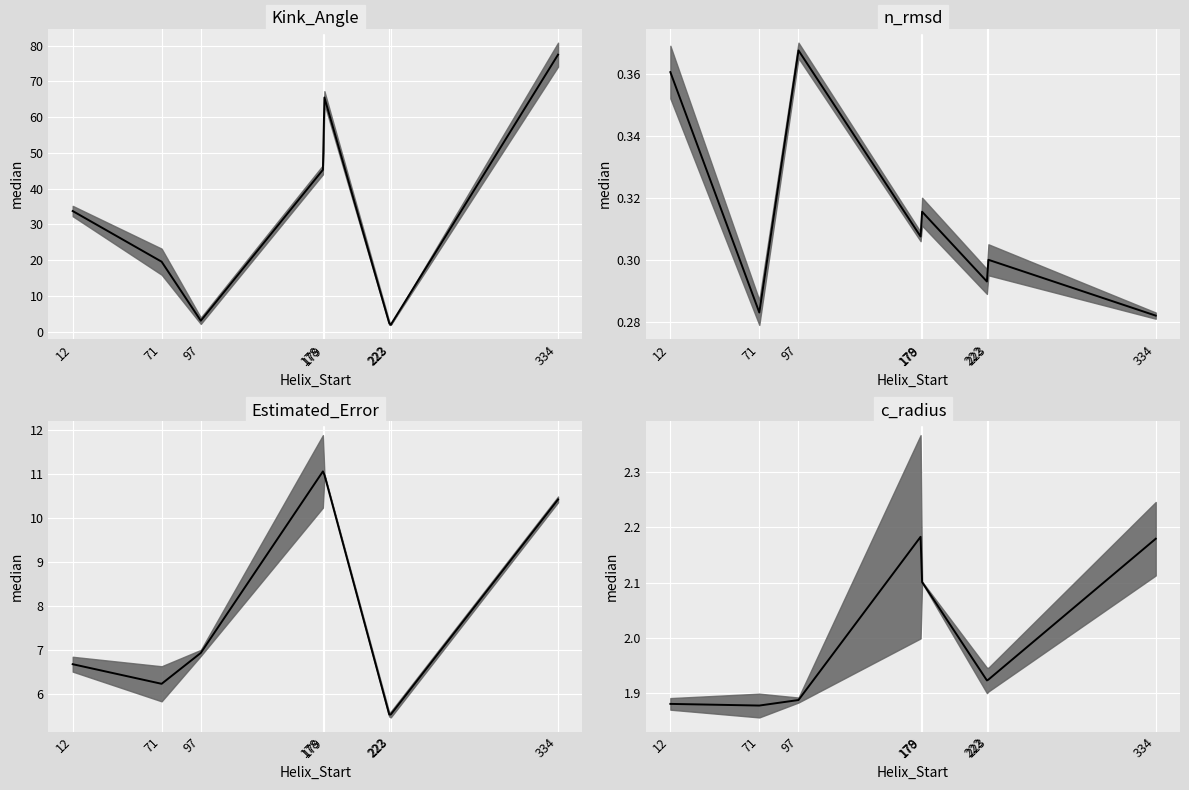

Reading left to right, transcribe all the data shown in this chart.

Kink_Angle median: 12=33.7	71=19.6	97=3.0	178=45.3	179=65.5	222=2.4	223=1.9	334=77.5
n_rmsd median: 12=0.4	71=0.3	97=0.4	178=0.3	179=0.3	222=0.3	223=0.3	334=0.3
Estimated_Error median: 12=6.7	71=6.2	97=6.9	178=11.1	179=11.0	222=5.5	223=5.5	334=10.4
c_radius median: 12=1.9	71=1.9	97=1.9	178=2.2	179=2.1	222=1.9	223=1.9	334=2.2